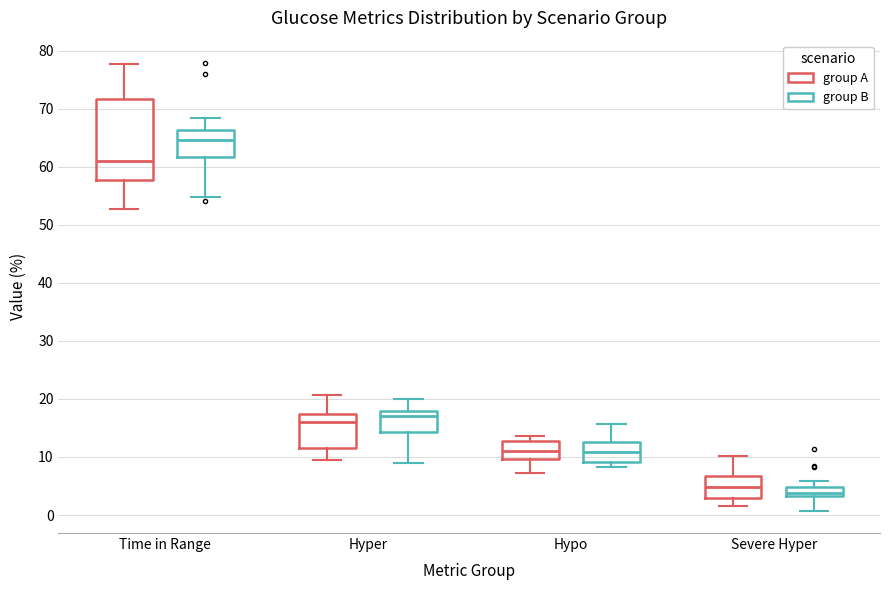

Which box's median line is the lowest?

Severe Hyper (group B)